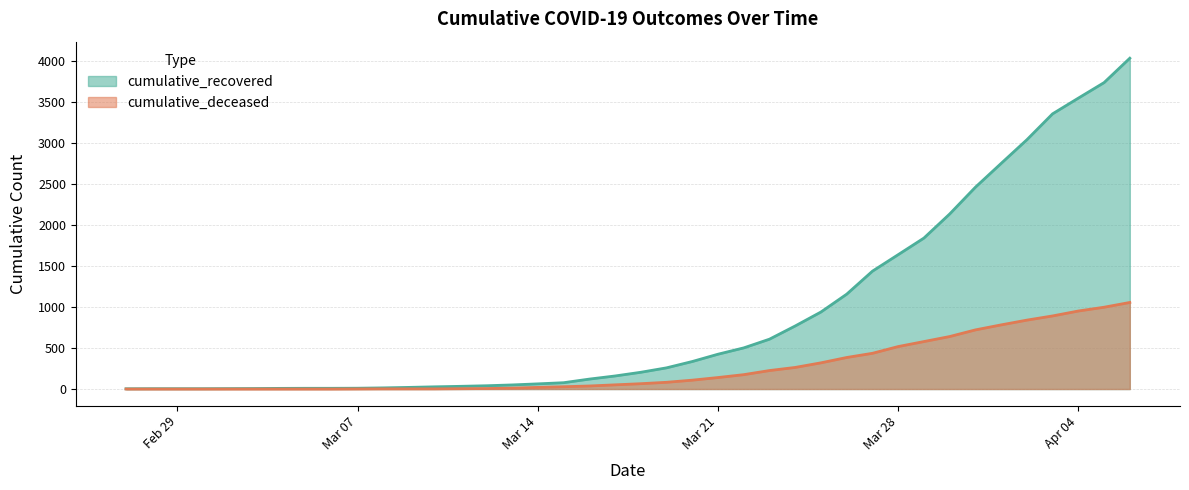

At 2020-03-09, list the series in order from largest to smallest.

cumulative_recovered, cumulative_deceased